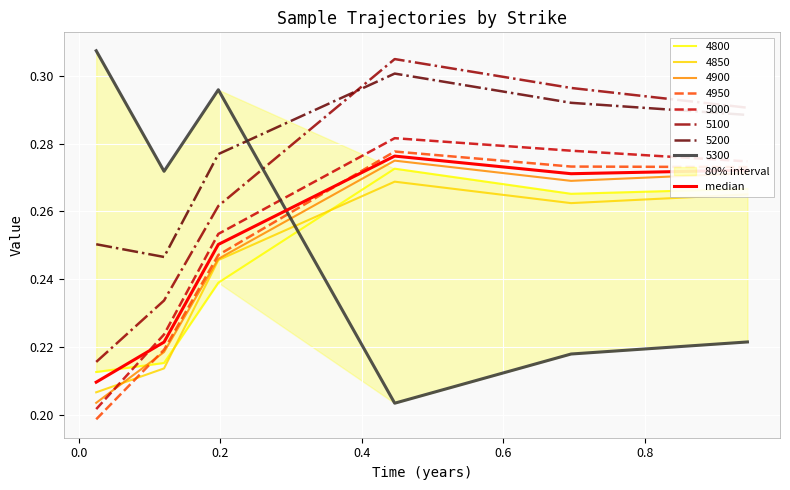

Count the values in the range 0 to 1.

6